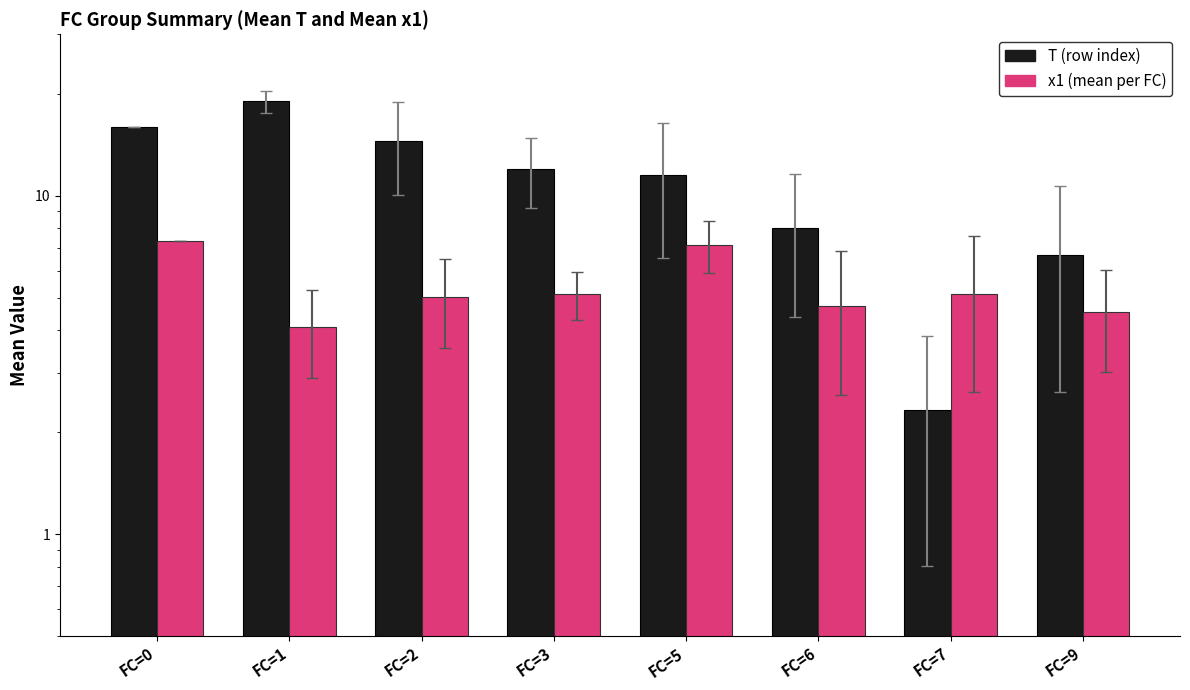

How many bars are there in total?

16